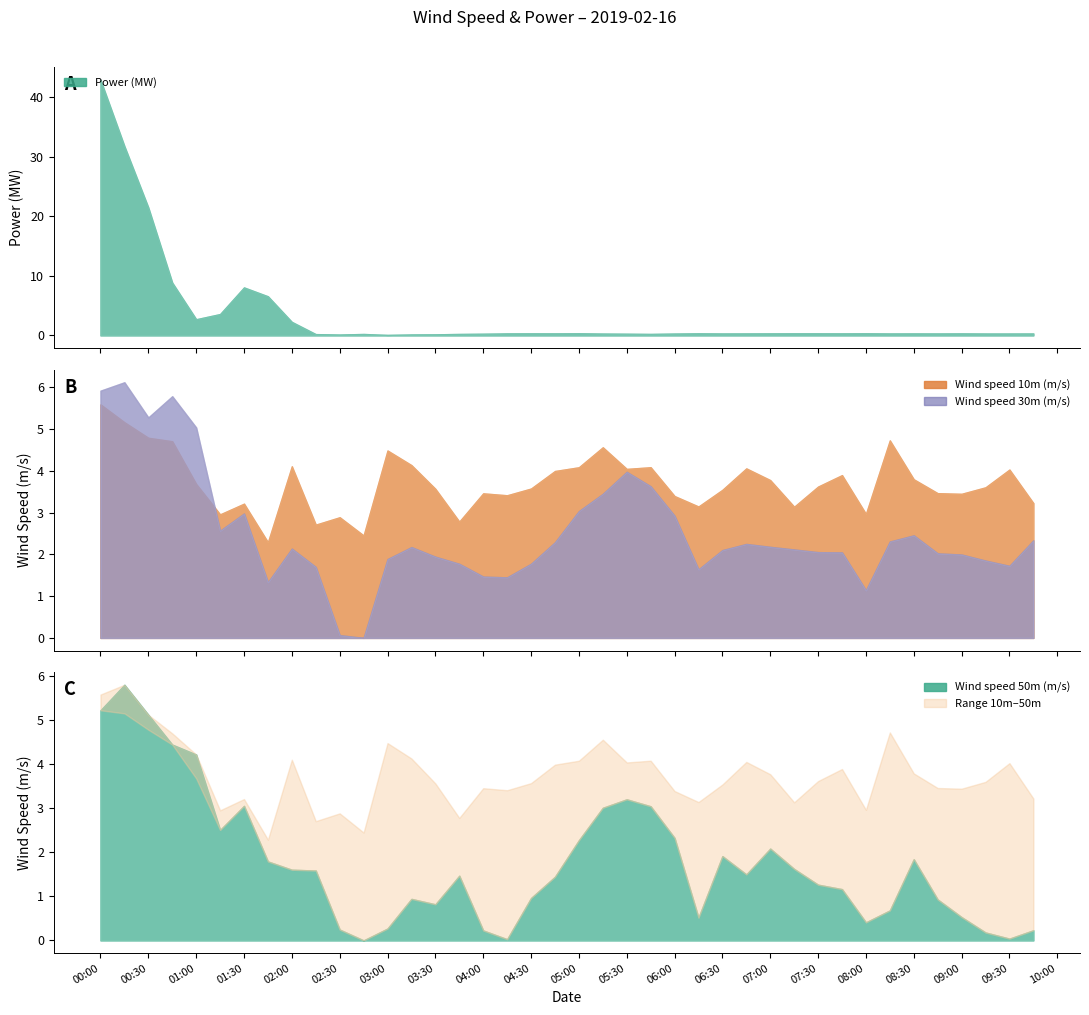

What is the difference between the maximum and second lowest values in the Power (MW) series?

42.8